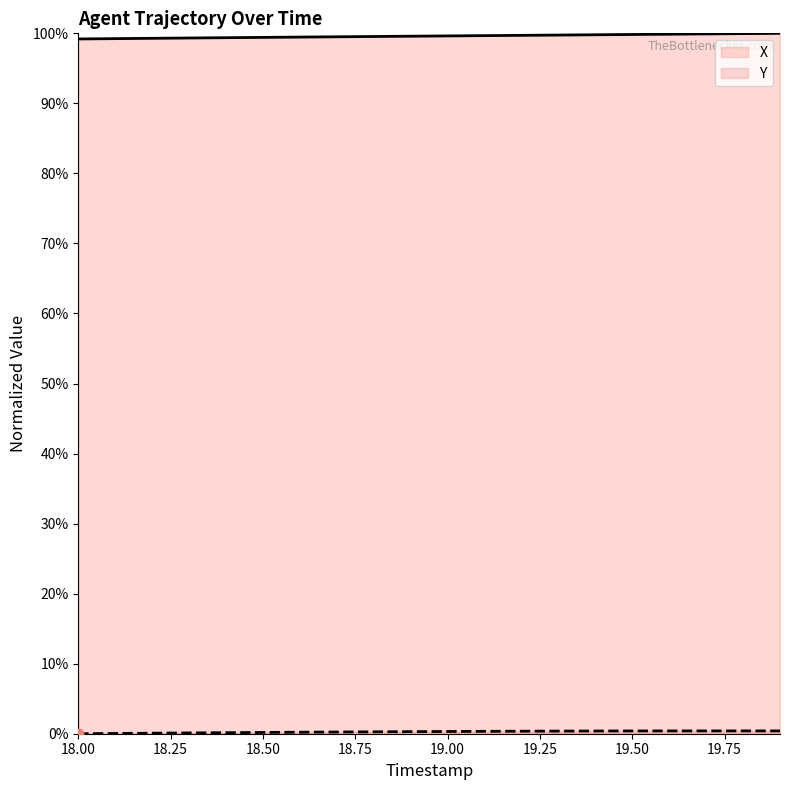

At how many categories does at least one series exceed 51?

20